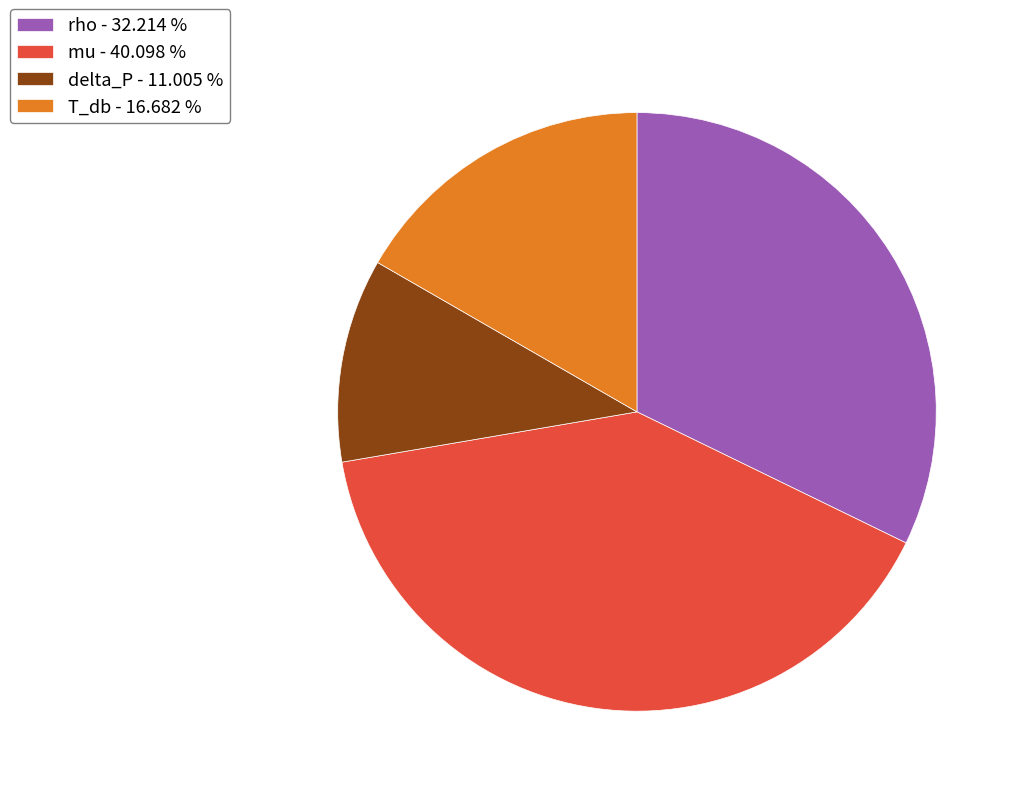

Combined, do T_db - 16.682 % and mu - 40.098 % account for over 50%?

Yes